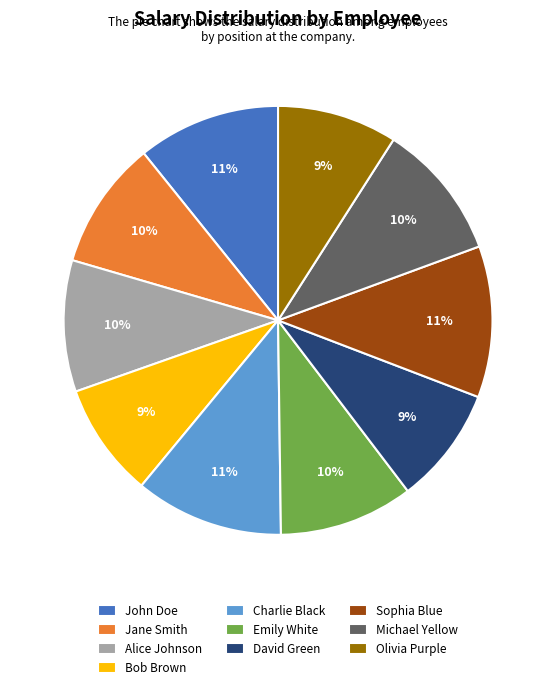

Count the number of slices in the pie.

10